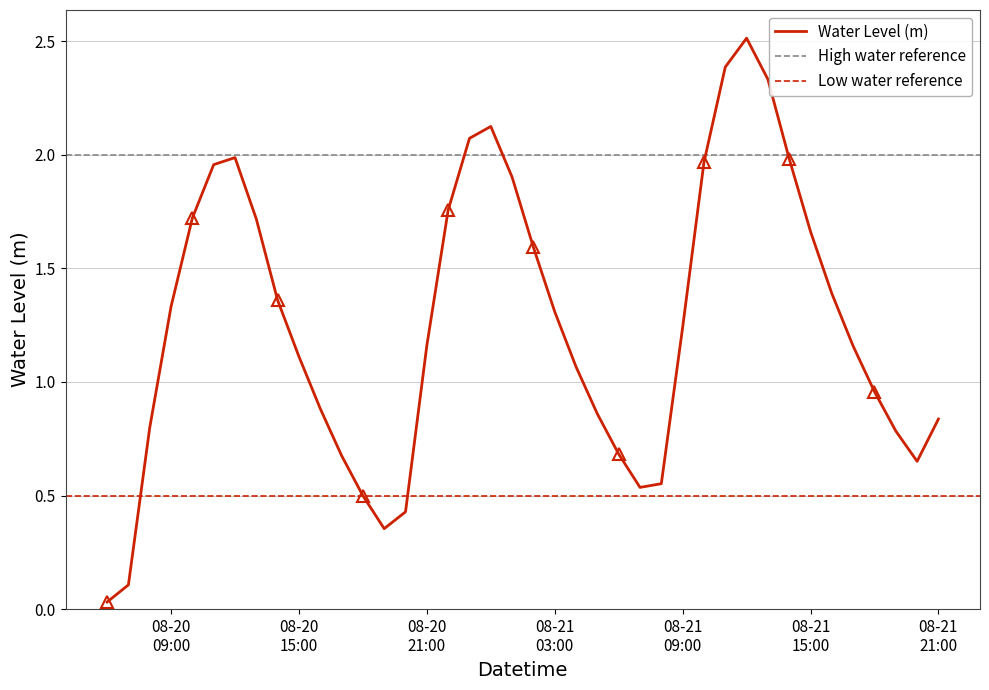

What is the change in value from 2024-08-21 01:00:00 to 2024-08-21 17:00:00?

-0.7